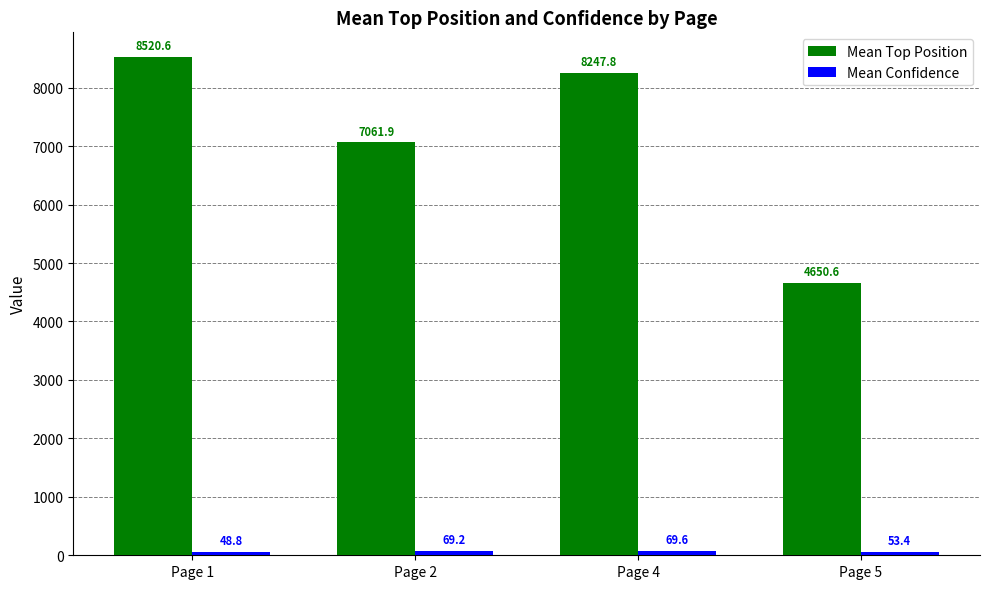

At how many categories does at least one series exceed 654?

4